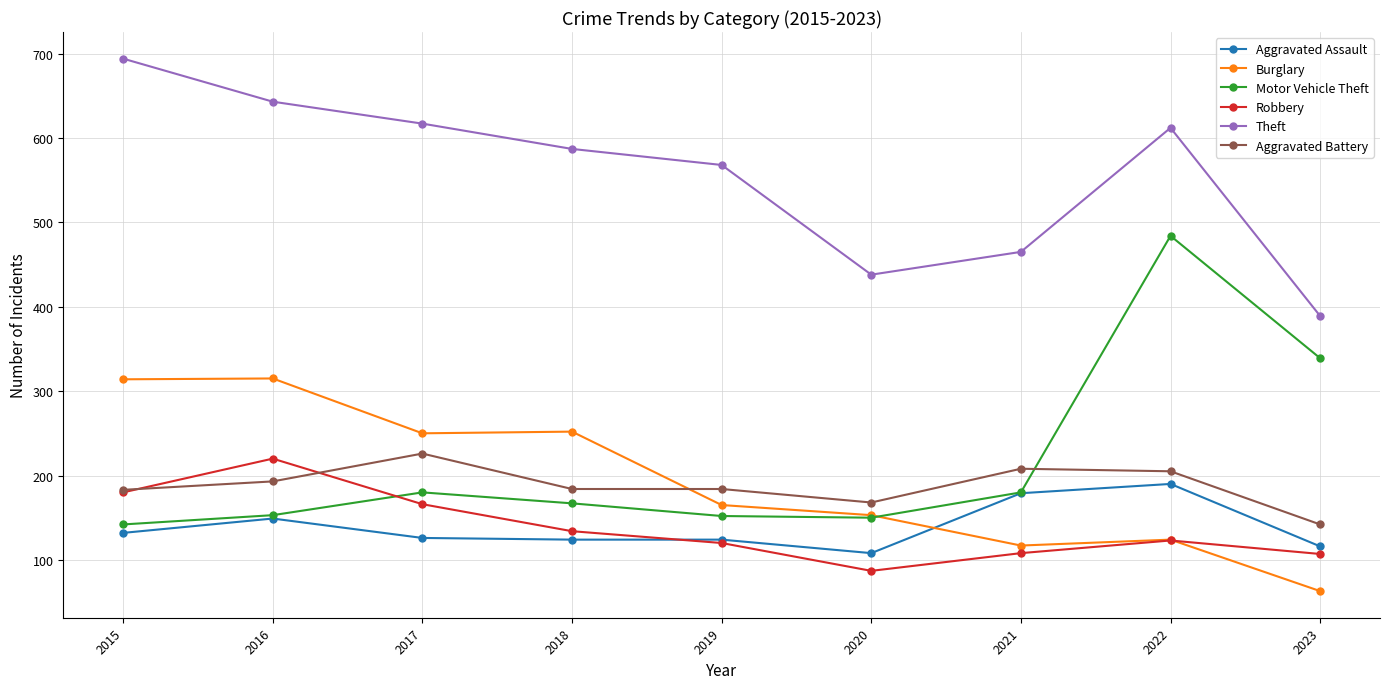

Does the chart display data point markers on the line(s)?

Yes